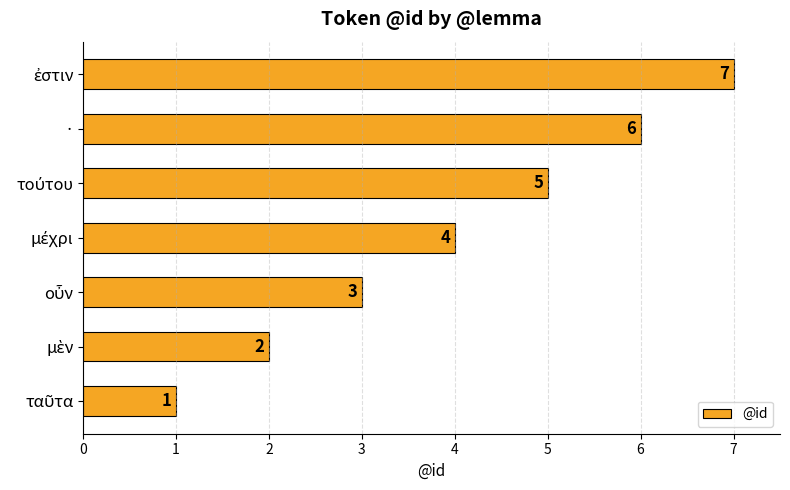

The value at · is 6. True or false?

True